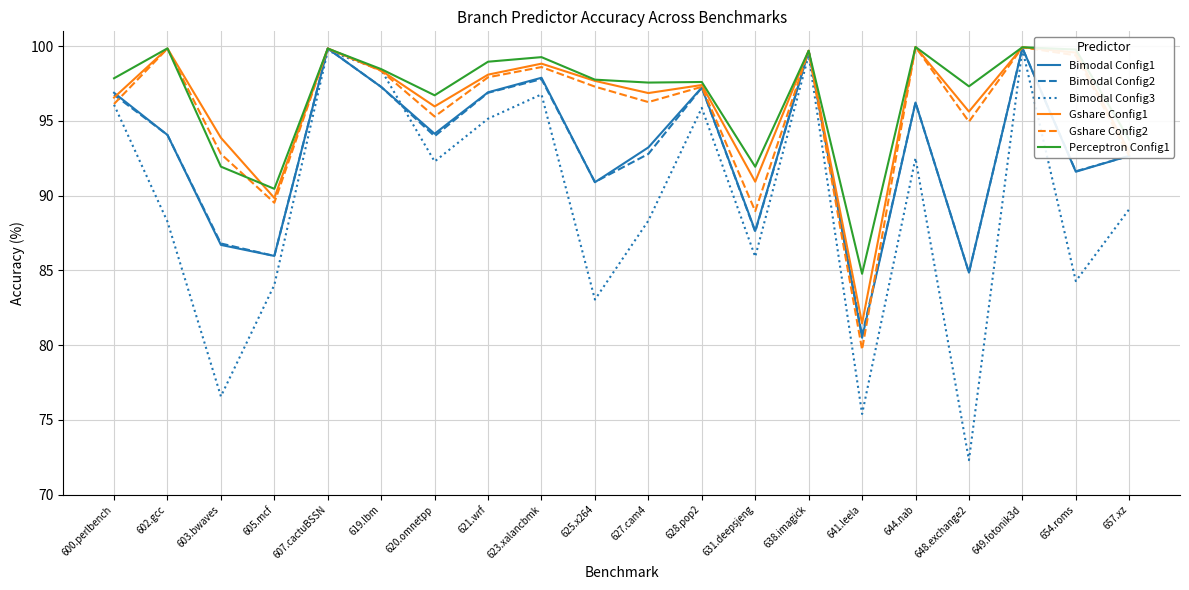

Does the chart have visible grid lines?

Yes